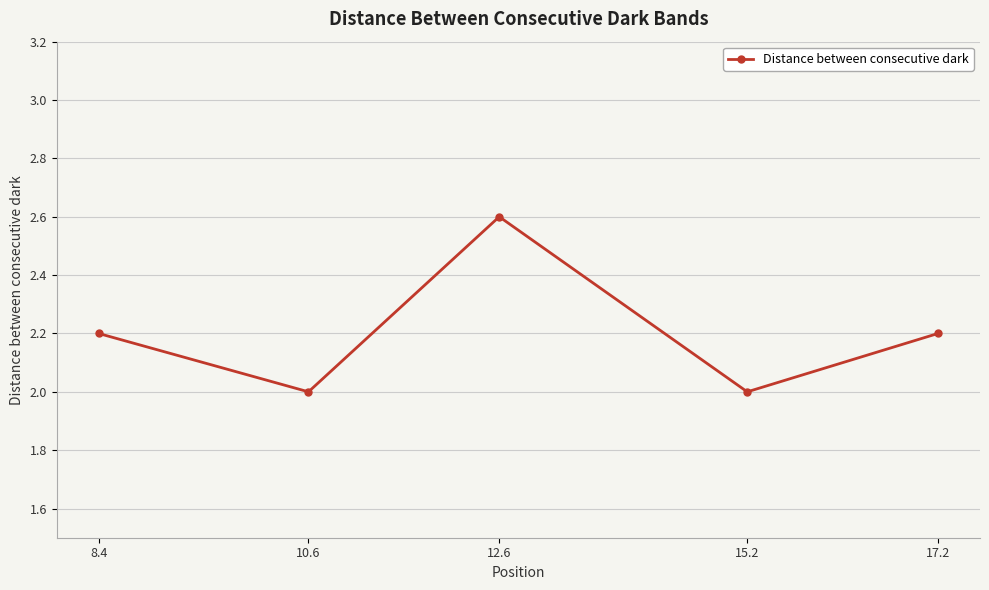

What is the ratio of the value at 12.6 to the value at 10.6?

1.3